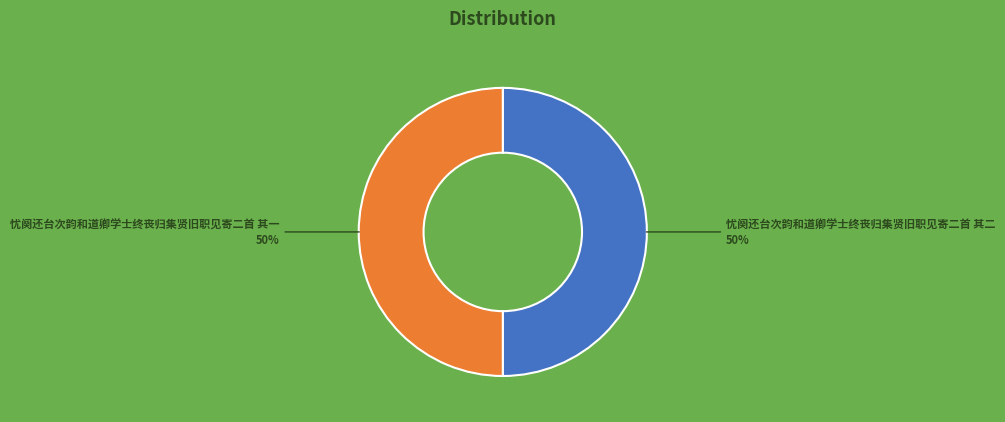

To the nearest percent, what portion does 忧阕还台次韵和道卿学士终丧归集贤旧职见寄二首 其二 represent?

50%